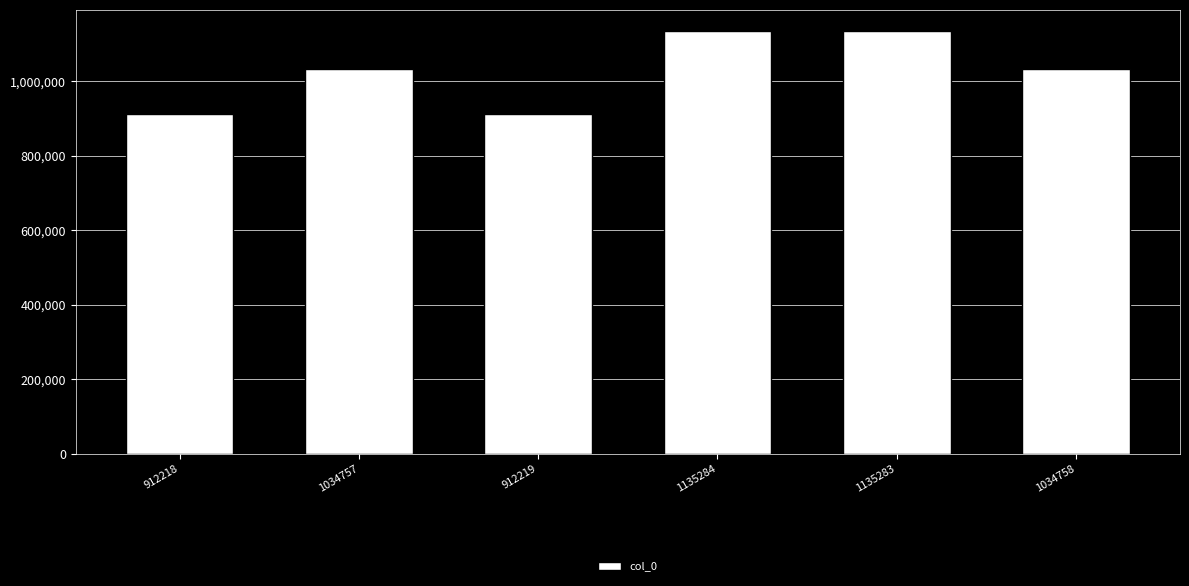

What is the ratio of the value at 1034757 to the value at 1034758?

1.0